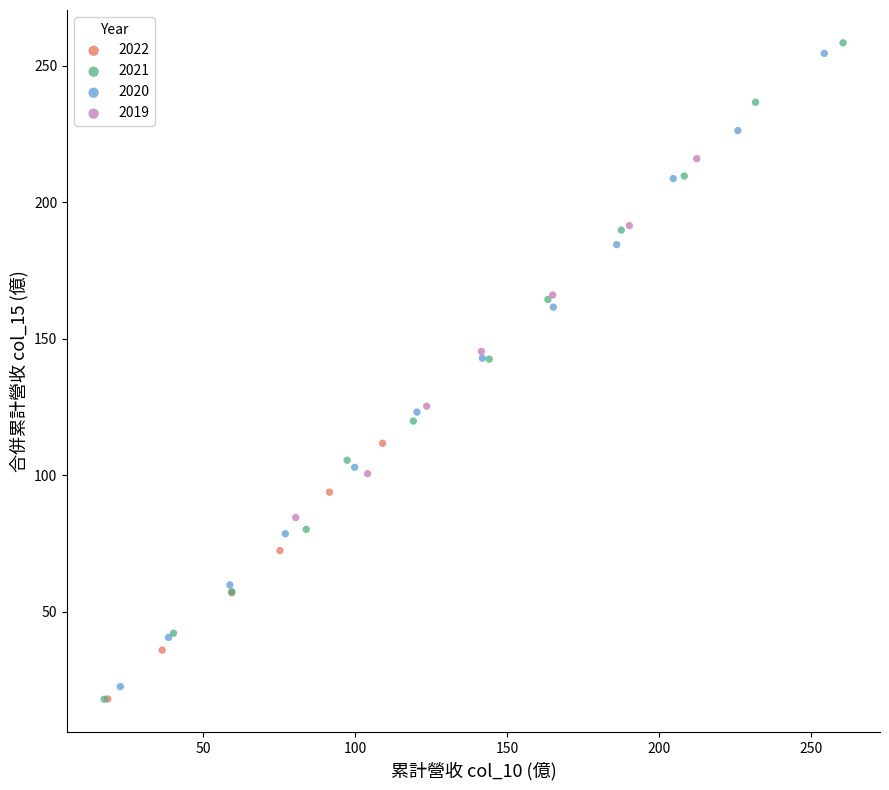

Which series has the largest Y range (max minus min)?

2021